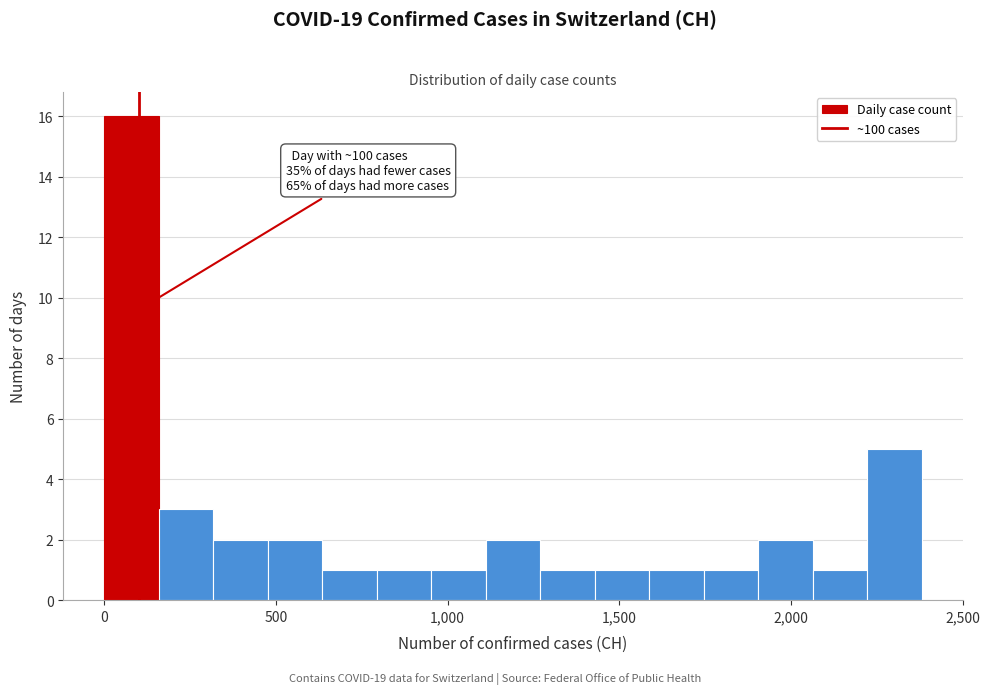

Around what value on the x-axis is the tallest bar? Give the approximate position of its centre, as read against the axis.

100